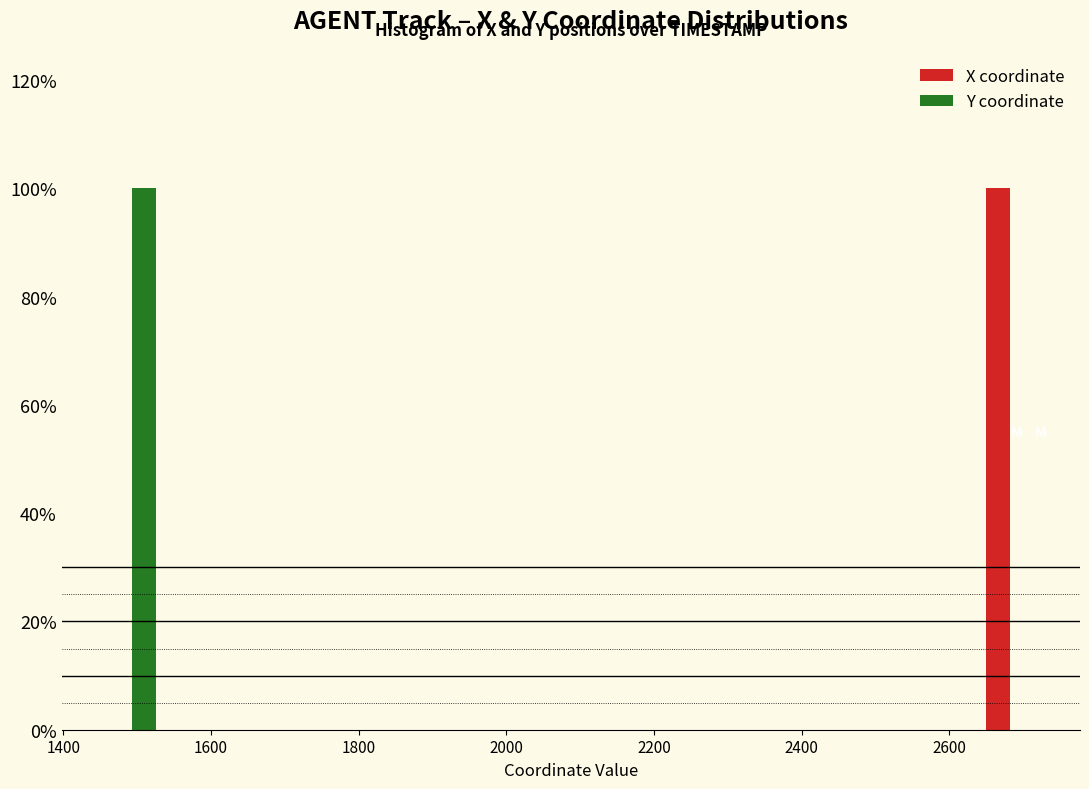

Reading left to right, transcribe this chart: for each range on the x-axis, give the height of each series' bar. Neither the bar edges nor the heights are printed on the chart, so give them approximately, as read against the axes.

1460 to 1540: X coordinate=0	Y coordinate=100
1540 to 1620: X coordinate=0	Y coordinate=0
1620 to 1700: X coordinate=0	Y coordinate=0
1700 to 1800: X coordinate=0	Y coordinate=0
1800 to 1880: X coordinate=0	Y coordinate=0
1880 to 1960: X coordinate=0	Y coordinate=0
1960 to 2040: X coordinate=0	Y coordinate=0
2040 to 2120: X coordinate=0	Y coordinate=0
2120 to 2220: X coordinate=0	Y coordinate=0
2220 to 2300: X coordinate=0	Y coordinate=0
2300 to 2380: X coordinate=0	Y coordinate=0
2380 to 2460: X coordinate=0	Y coordinate=0
2460 to 2560: X coordinate=0	Y coordinate=0
2560 to 2640: X coordinate=0	Y coordinate=0
2640 to 2720: X coordinate=100	Y coordinate=0